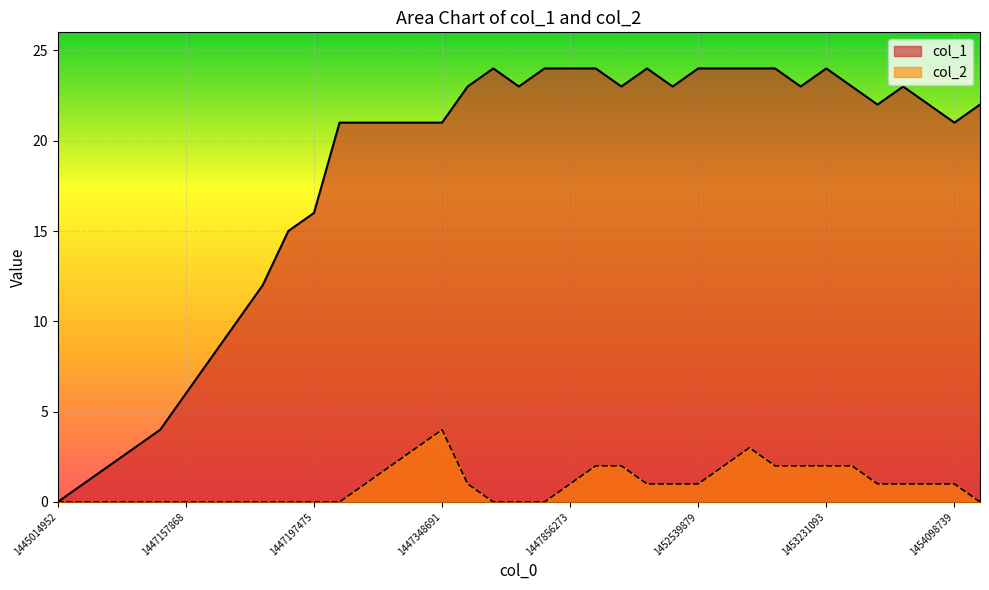

Which series has the largest range (max minus min)?

col_1